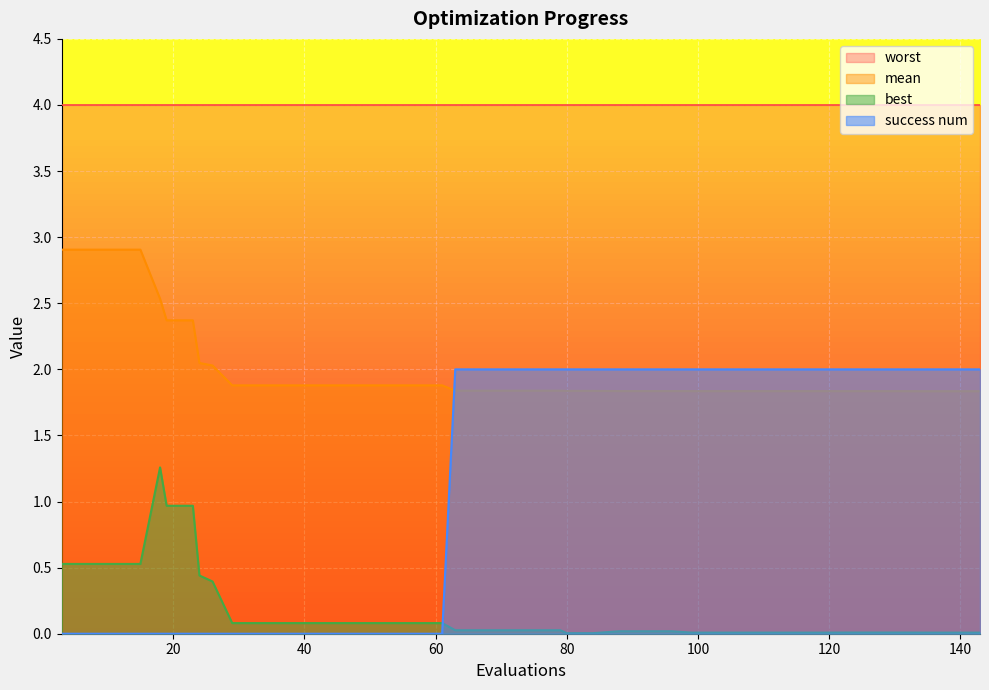

What is the maximum value shown in the chart?

4.0